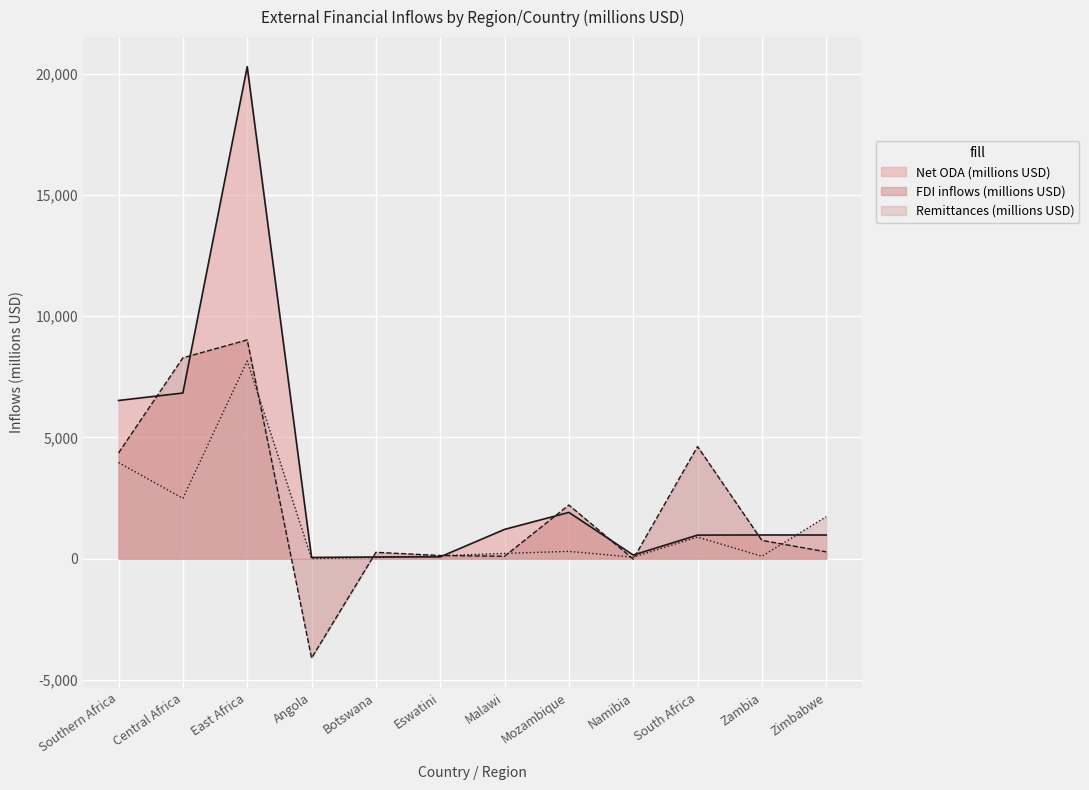

How many lines are shown in the chart?

3